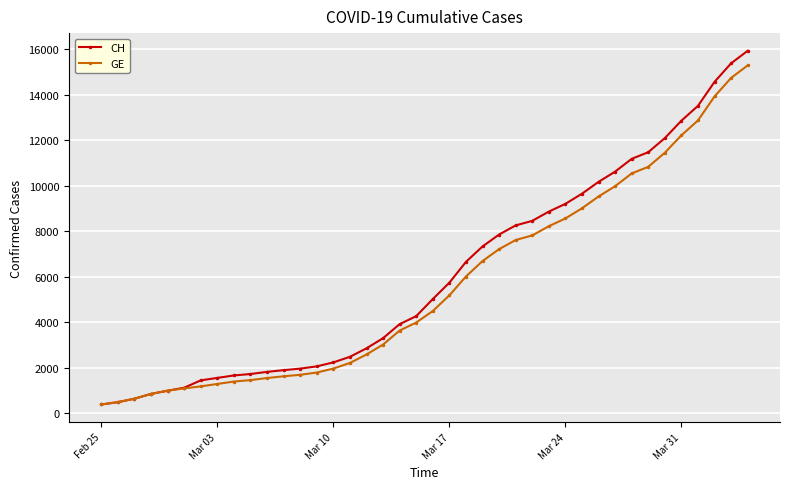

Which series has the widest spread of values?

CH